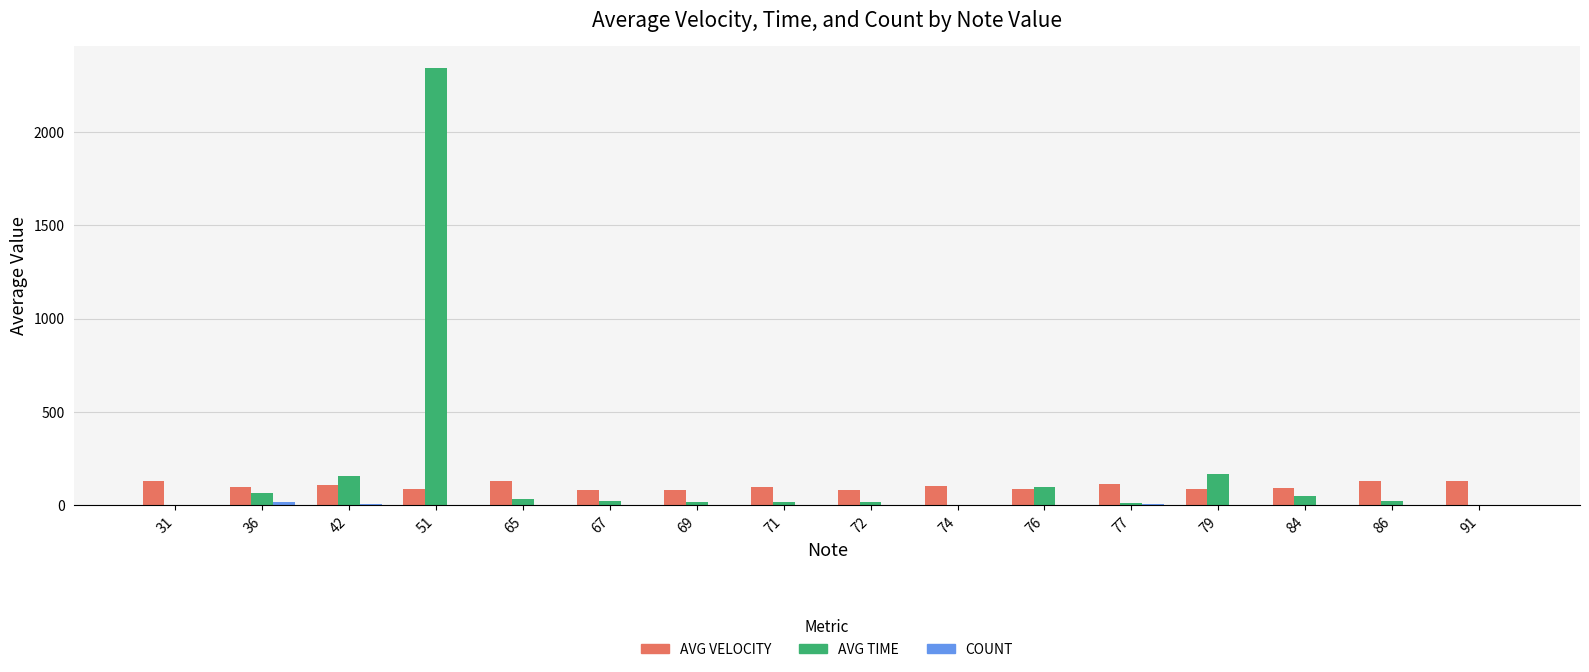

True or false: AVG VELOCITY has a value of 87 at 76.

True